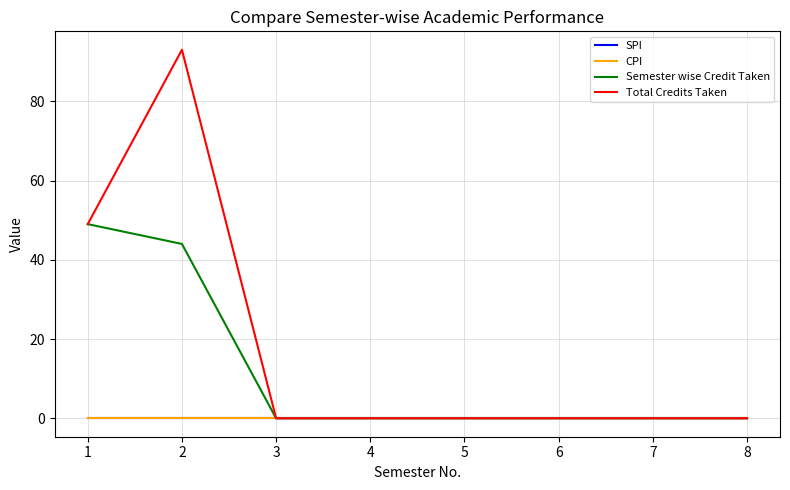

Is the value of Semester wise Credit Taken at 6 greater than the value of Total Credits Taken at 7?

No